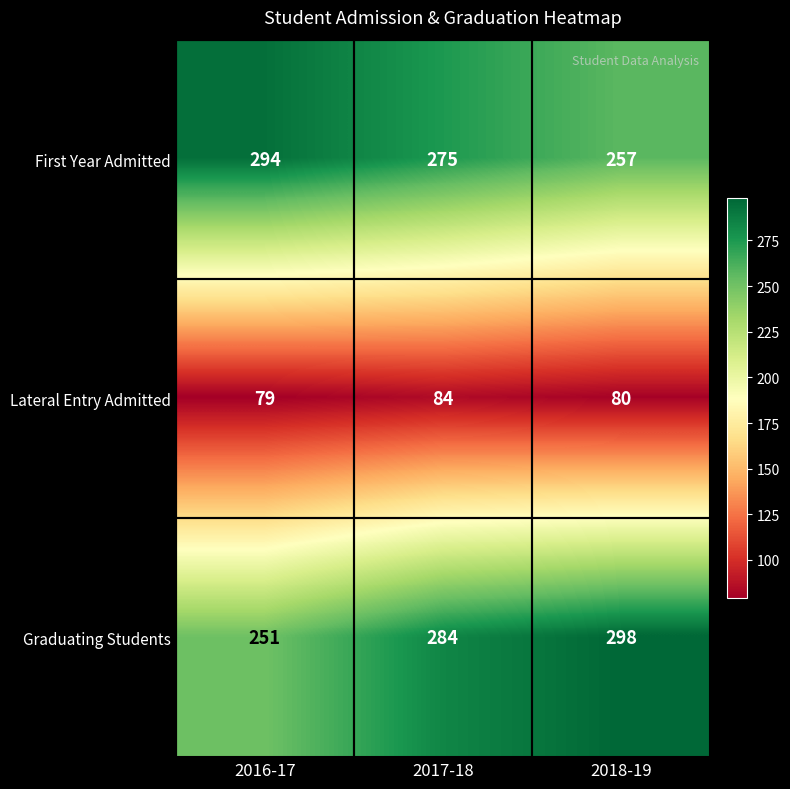

Which category has the highest value in the First Year Admitted series?

2016-17